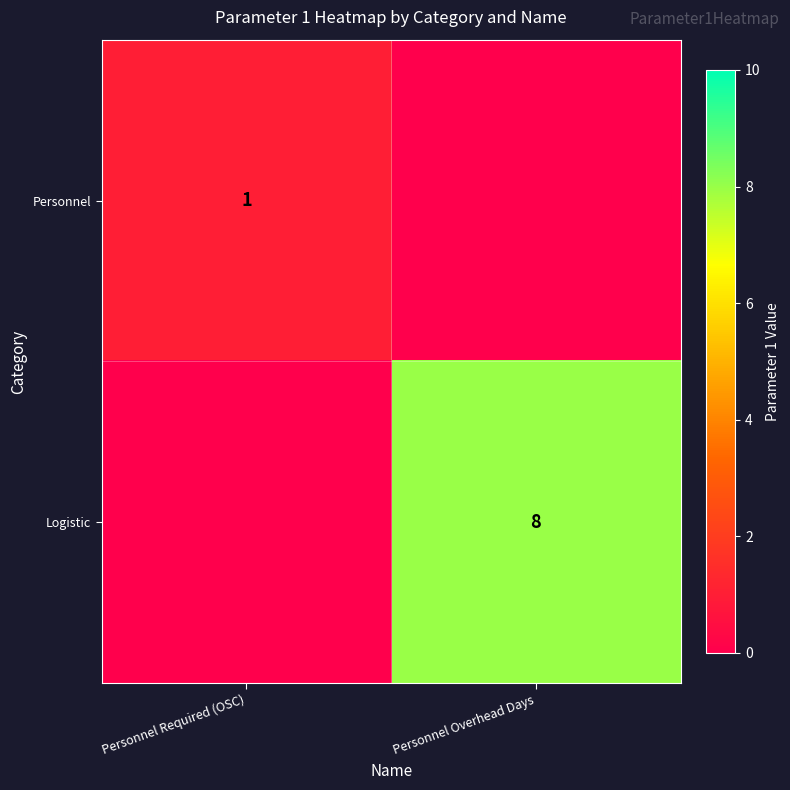

Is the value of Logistic at Personnel Overhead Days greater than the value of Personnel at Personnel Required (OSC)?

Yes